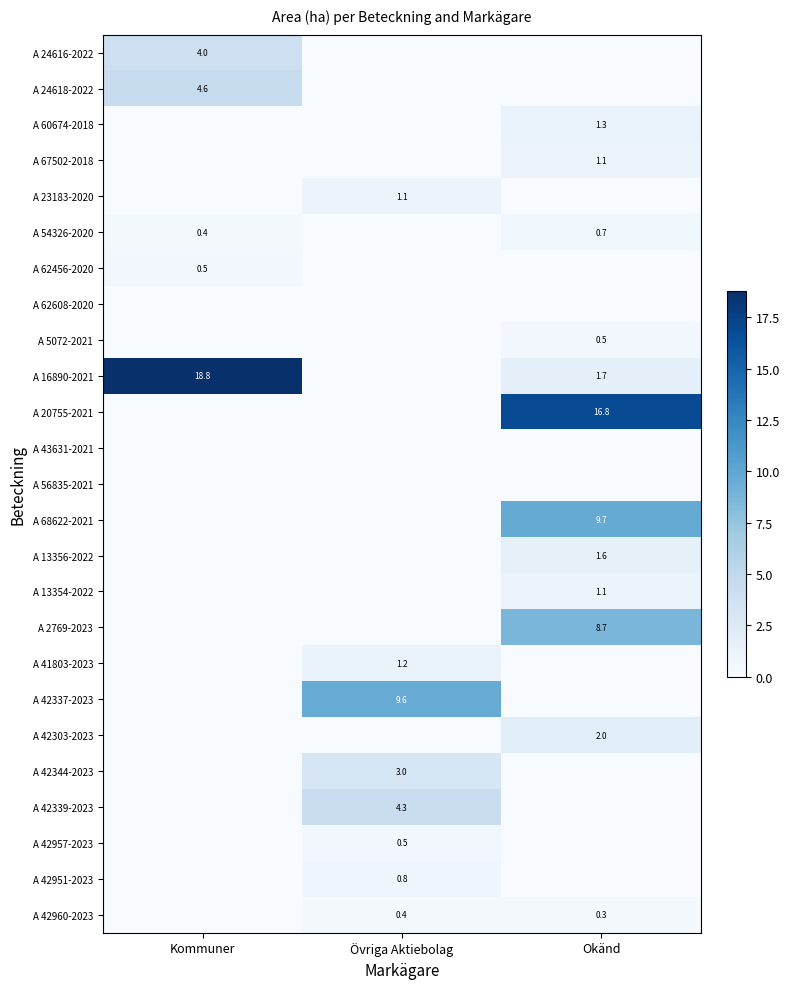

At which label is A 41803-2023 closest to 0?

Kommuner